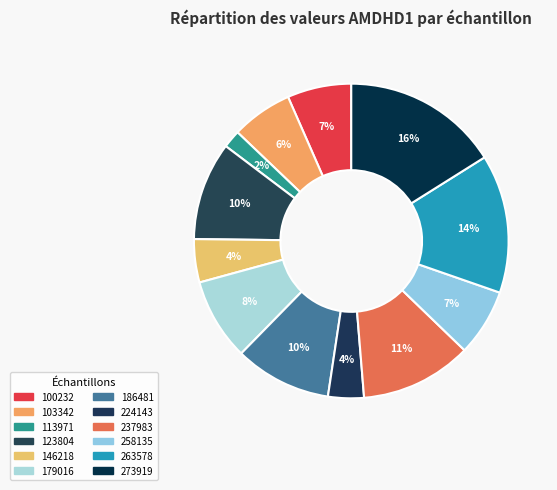

Rank the categories by value from highest to lowest.

273919, 263578, 237983, 123804, 186481, 179016, 258135, 100232, 103342, 146218, 224143, 113971